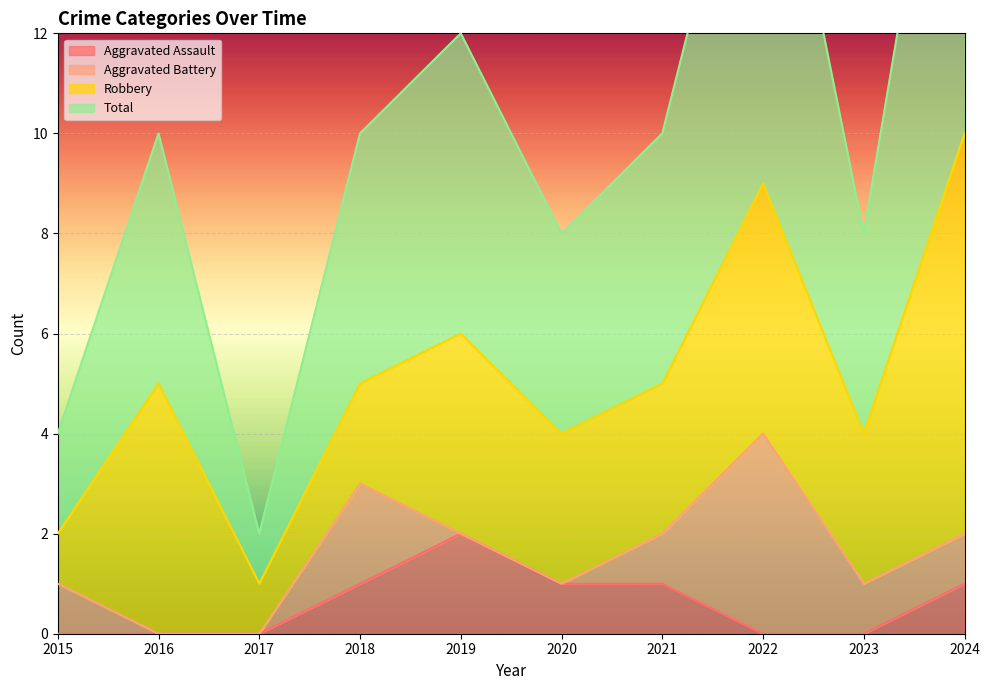

True or false: Total and Aggravated Assault cross at least once.

False